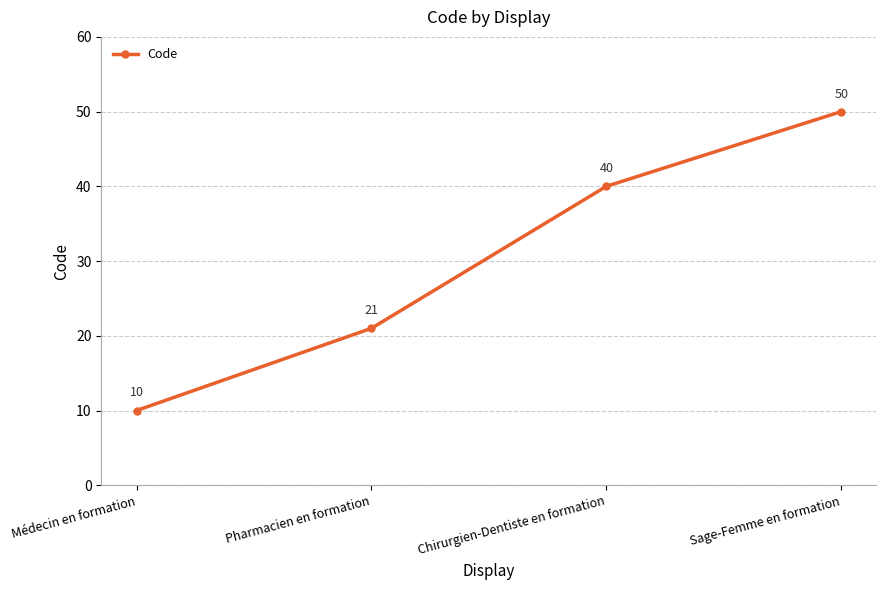

Reading left to right, list all the values displayed in this chart.

10	21	40	50